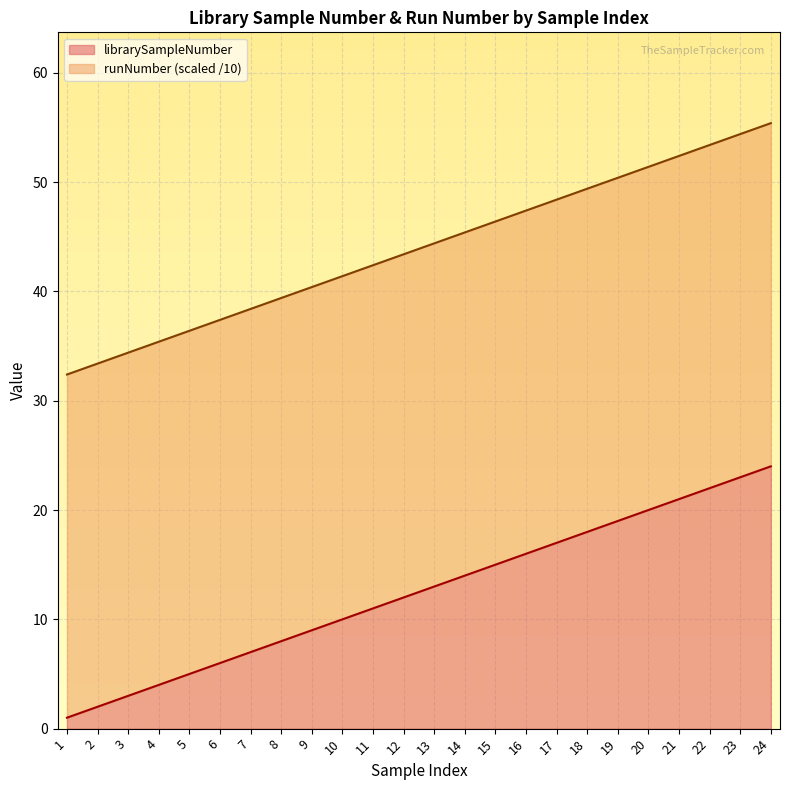

Rank the categories by value from lowest to highest.

1, 2, 3, 4, 5, 6, 7, 8, 9, 10, 11, 12, 13, 14, 15, 16, 17, 18, 19, 20, 21, 22, 23, 24